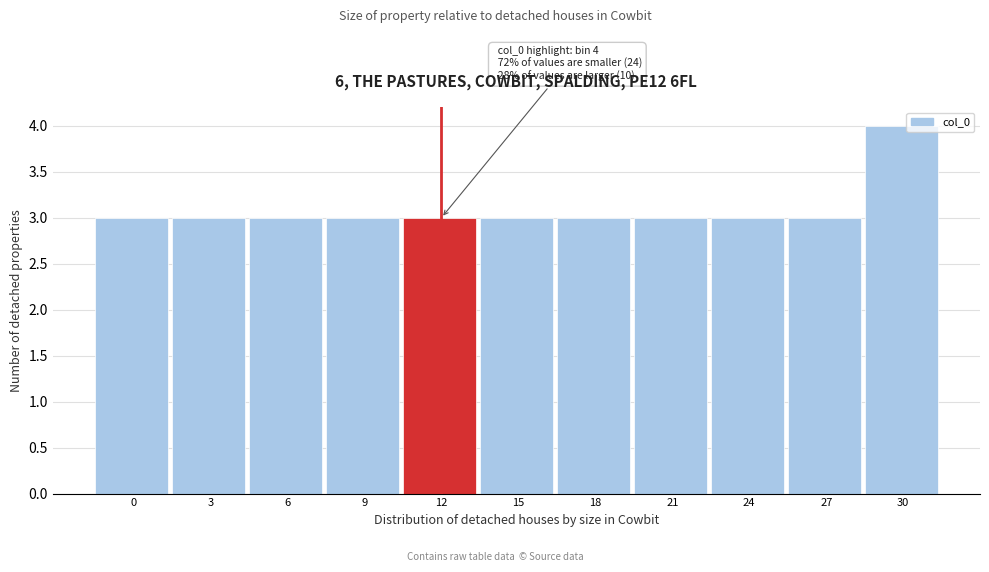

Reading left to right, transcribe all the data shown in this chart.

3	3	3	3	3	3	3	3	3	3	4